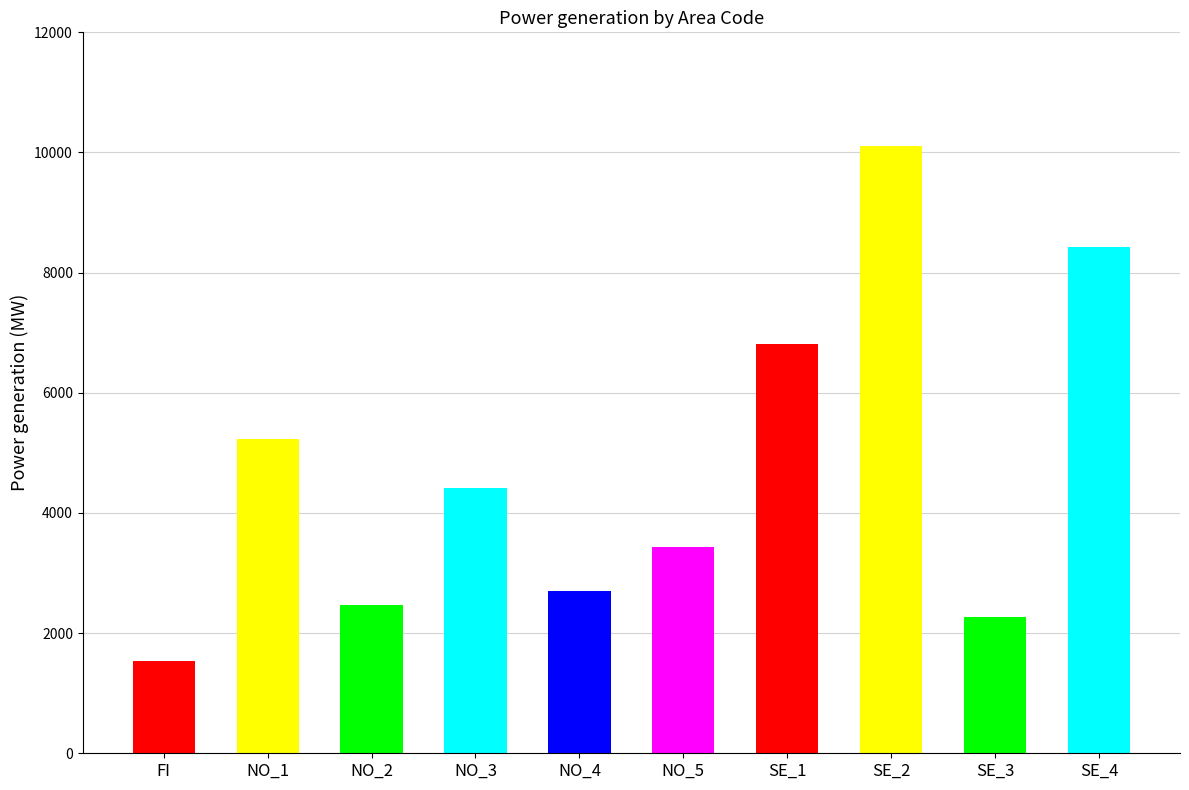

What is the difference between the values at SE_3 and NO_3?

2135